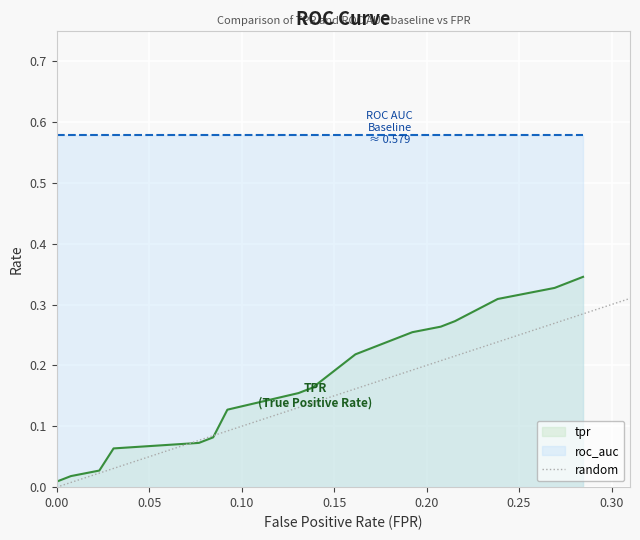

The value at 0.00 is 0. True or false?

False